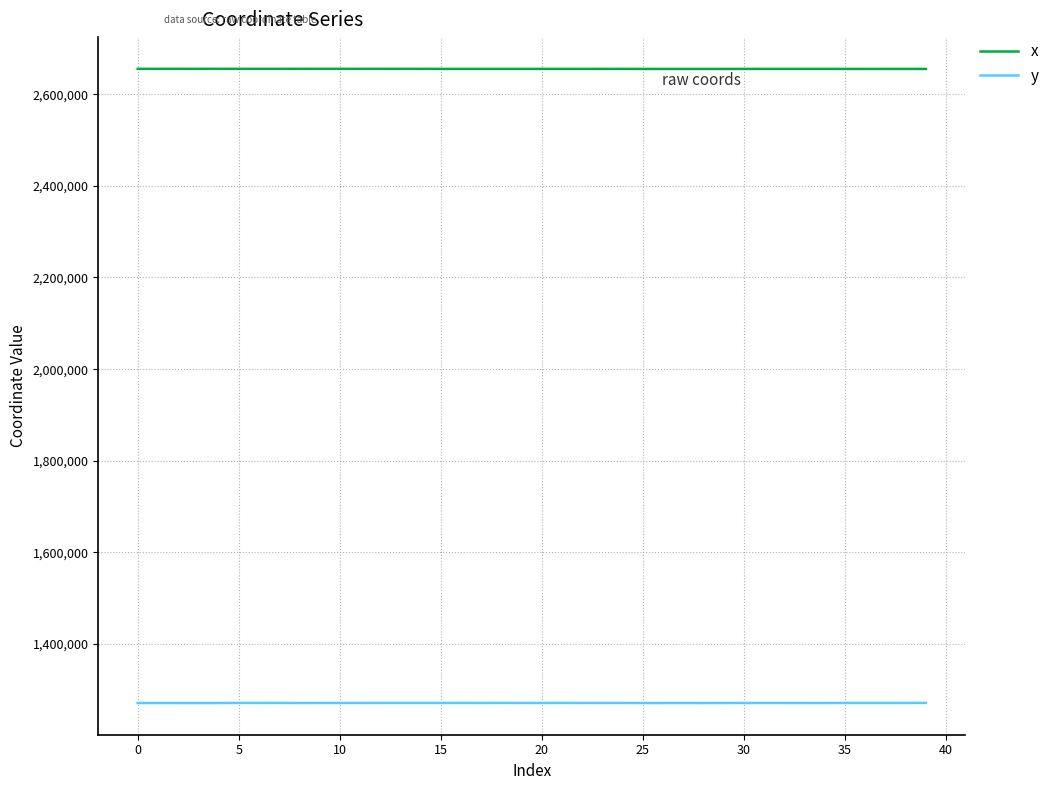

True or false: x and y cross at least once.

False